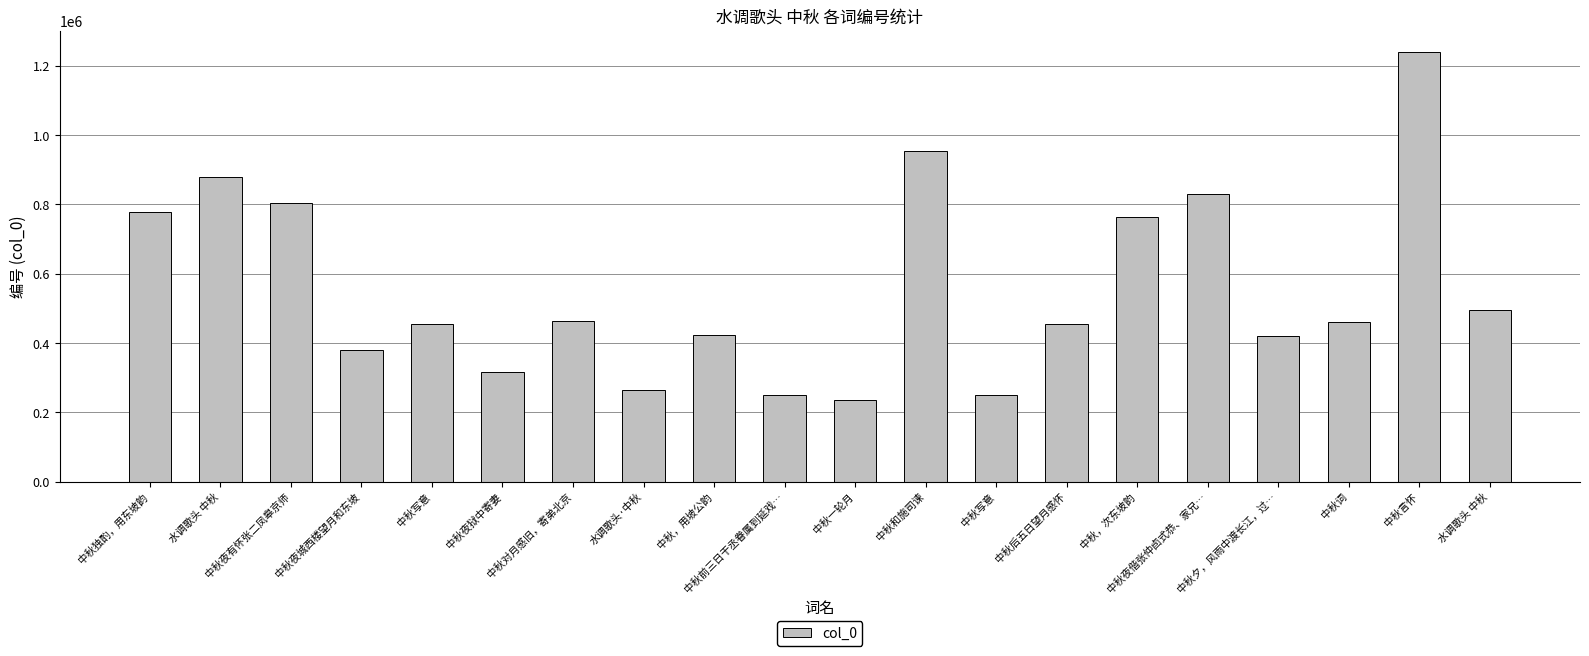

How many distinct data groups are displayed?

1